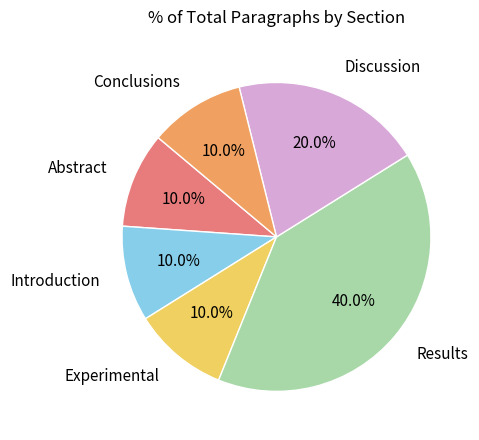

How many slices are in this pie chart?

6